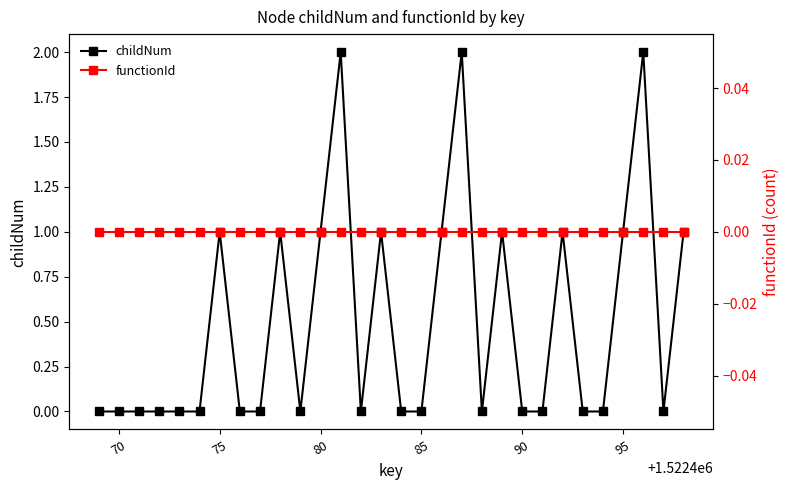

True or false: childNum and functionId cross at least once.

False